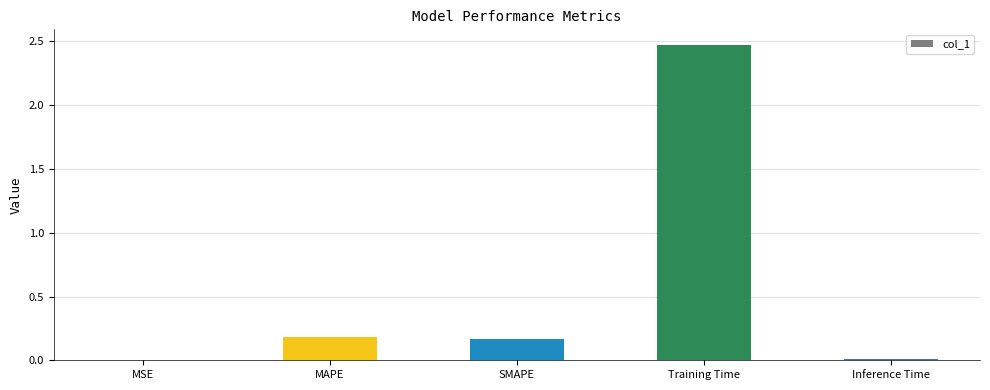

Which category has the highest value across all series?

Training Time